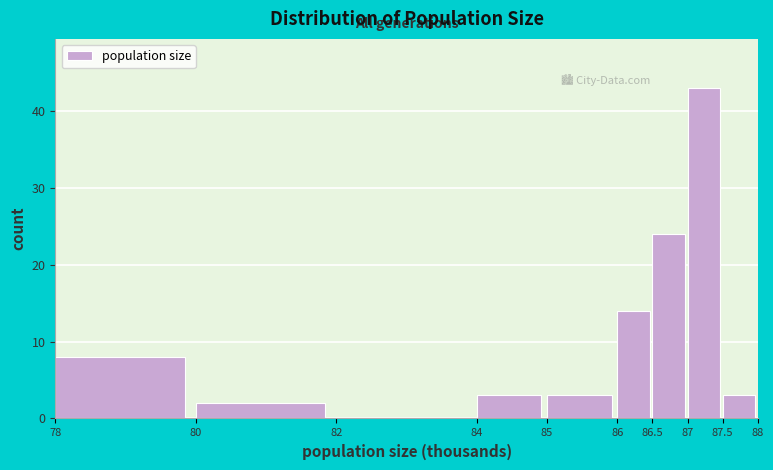

Reading left to right, list every bar in this chart as the range it spans on the x-axis followed by its height. The values are not printed on the chart, so give them approximately, as read against the axis.

78 to 80: 8
80 to 82: 2
82 to 84: 0
84 to 85: 3
85 to 86: 3
86 to 86.5: 14
86.5 to 87: 24
87 to 87.5: 43
87.5 to 88: 3